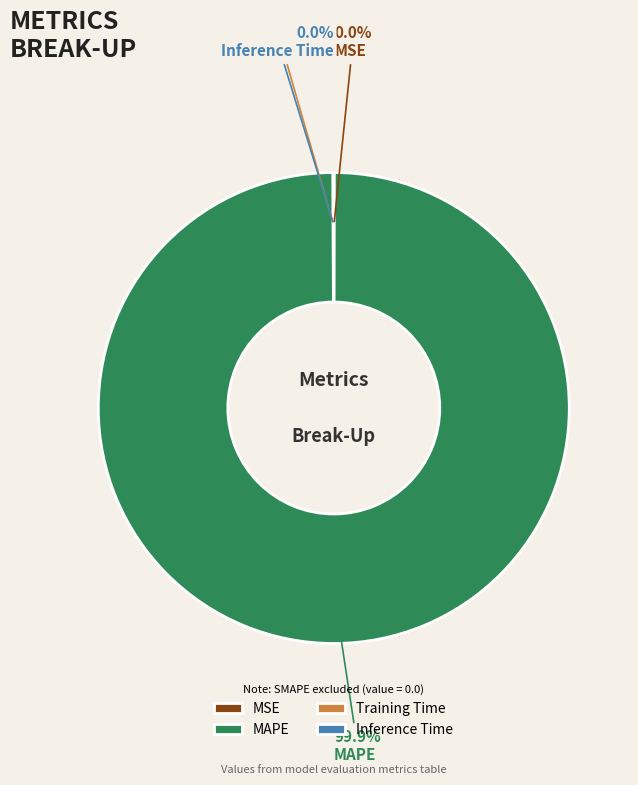

Which slice represents more than half of the pie?

MAPE